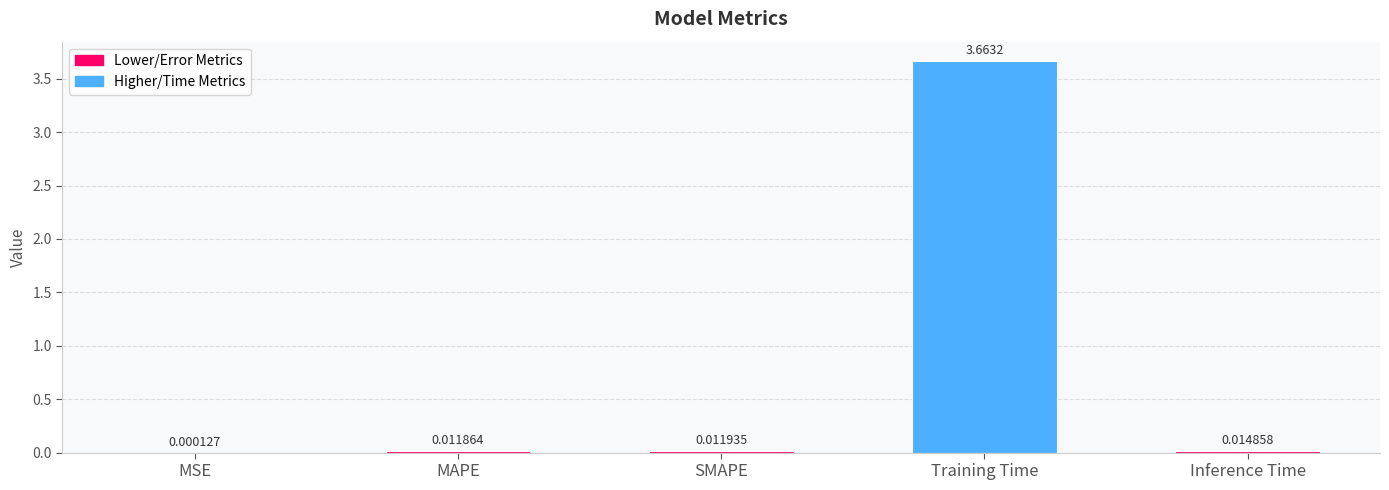

Which has a higher value, MSE or Training Time?

Training Time